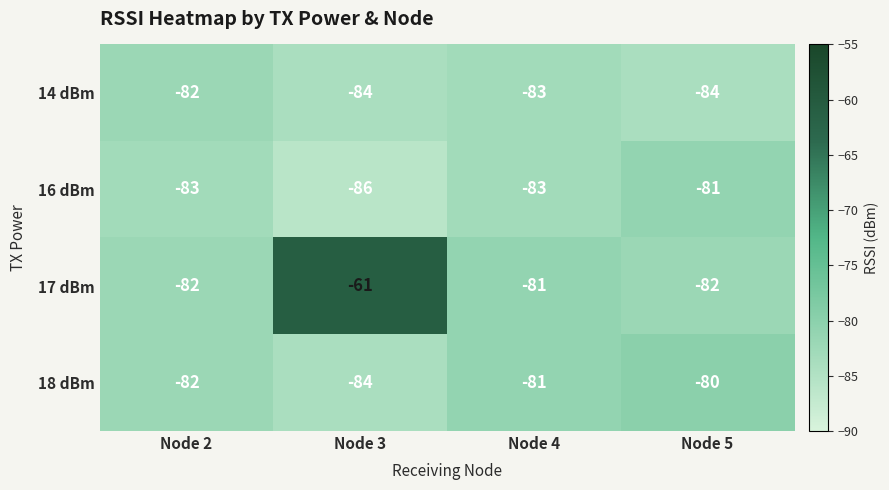

Is it true that 17 dBm equals -82 at Node 5?

True